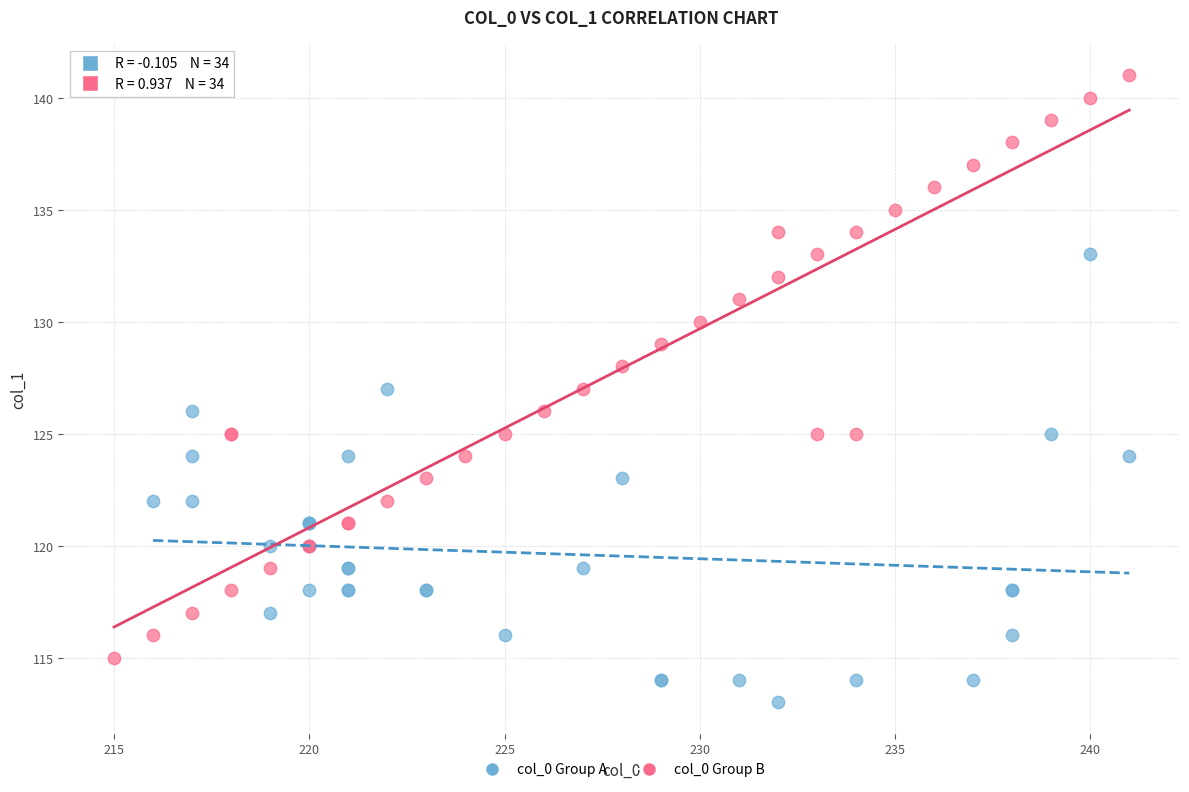

What are all the series names shown in the legend?

col_0 Group A, col_0 Group B